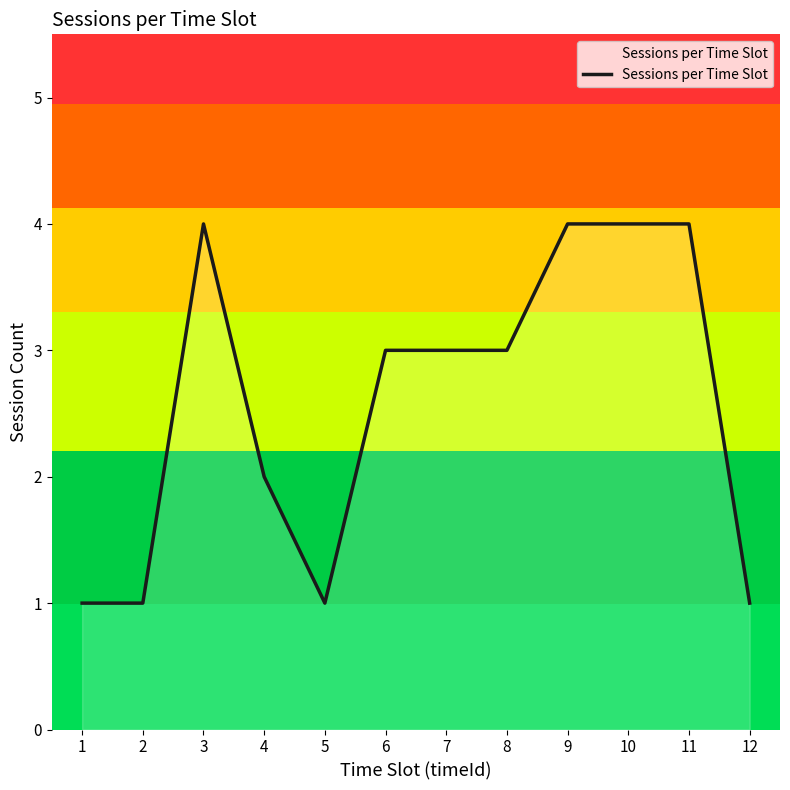

What is the greatest value displayed?

4